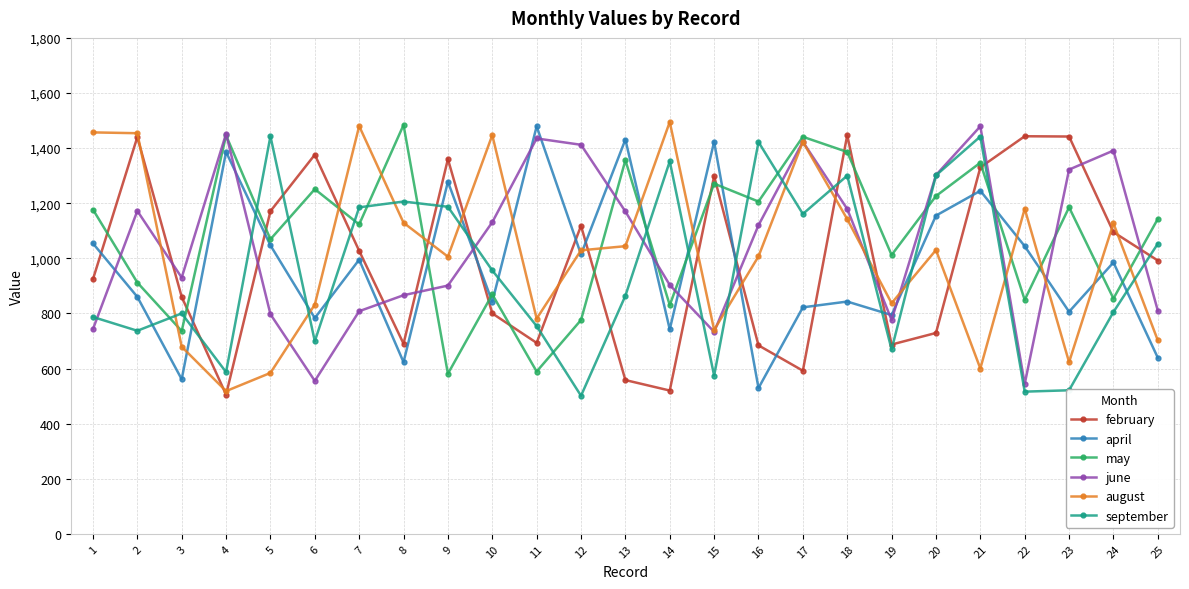

What is the difference between the maximum and minimum values in the august series?

977